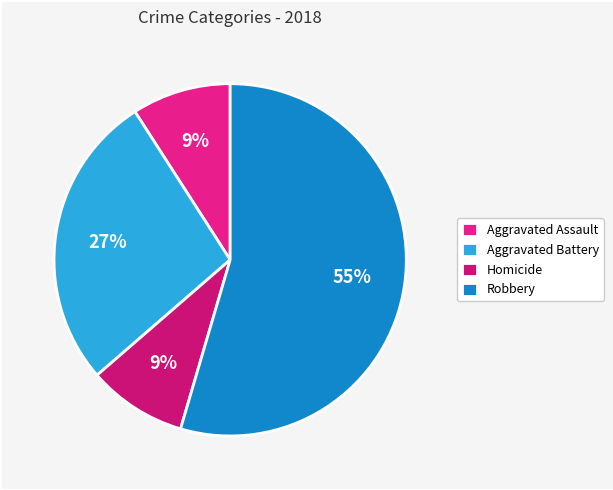

What portion of the pie excludes Aggravated Assault?

90.9%